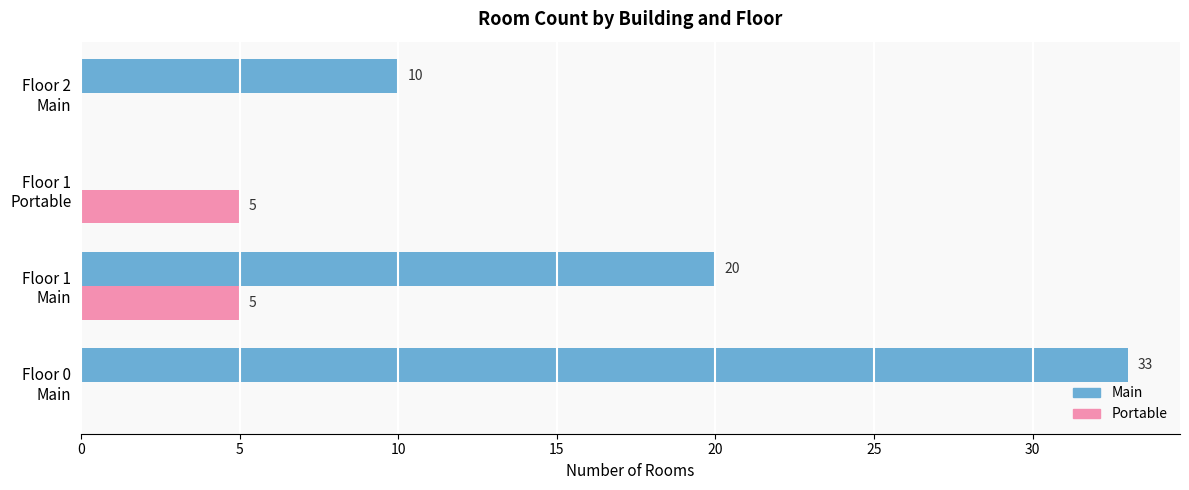

What is the sum of all Main values?

63